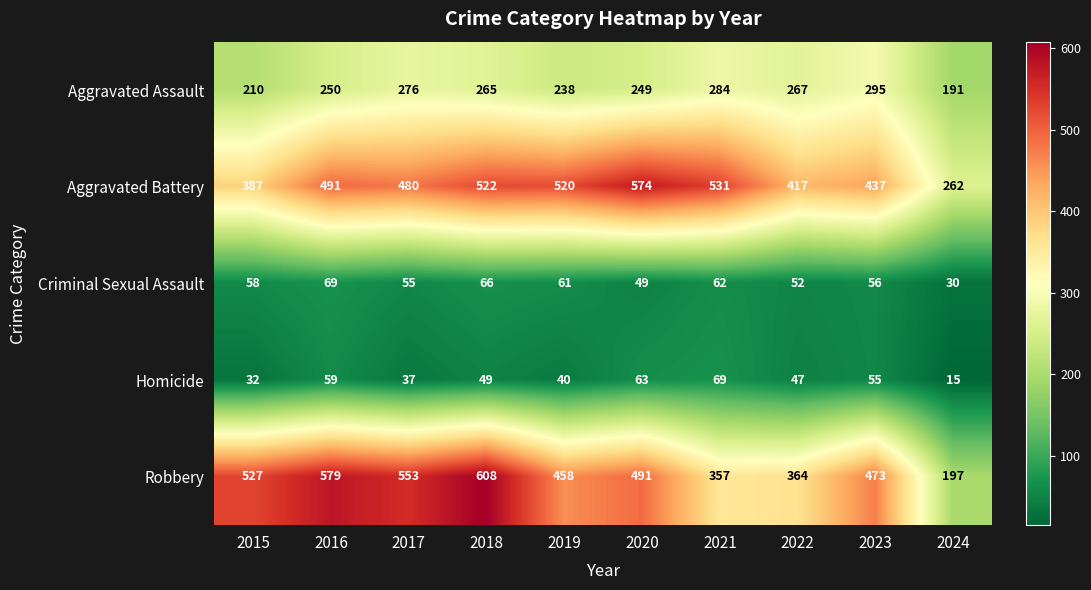

At which category is the sum across all series the highest?

2018